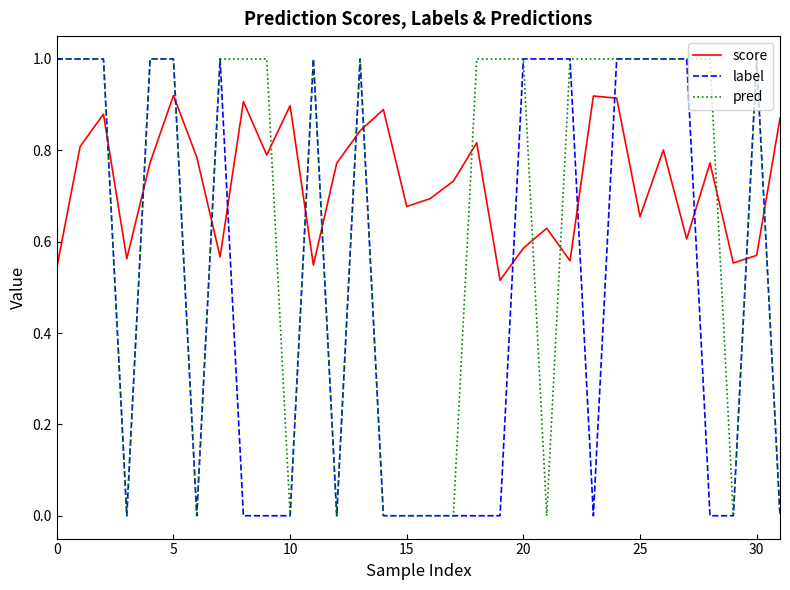

Rank the series by their average value, from highest to lowest.

score, pred, label